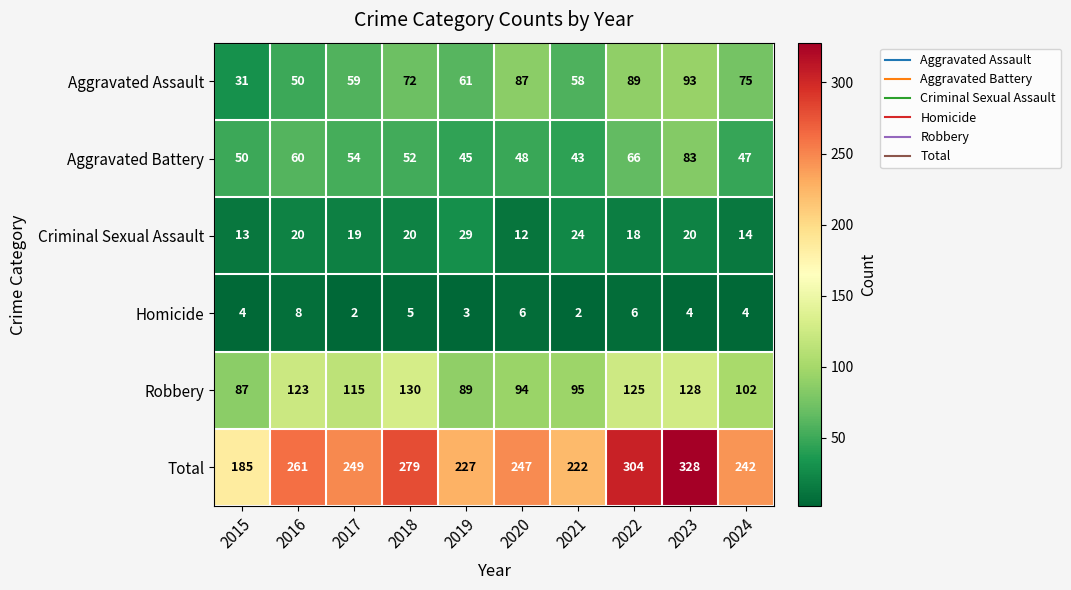

What is the greatest value displayed?

328